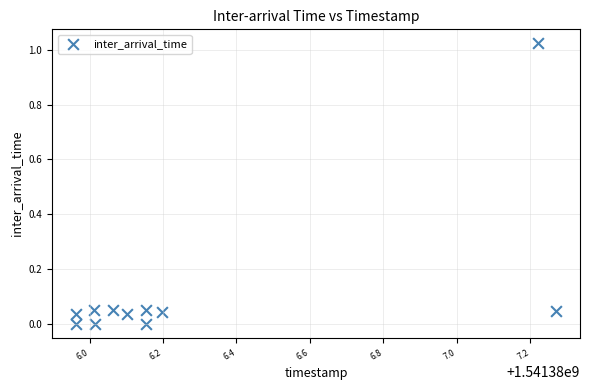

What is the range of X values (max minus min)?

1.3